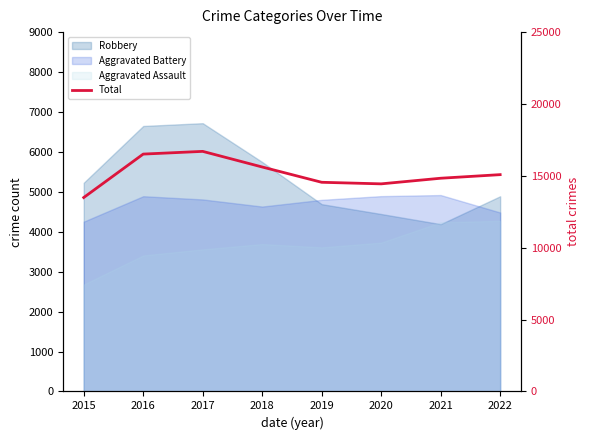

What is the greatest value displayed?

16703